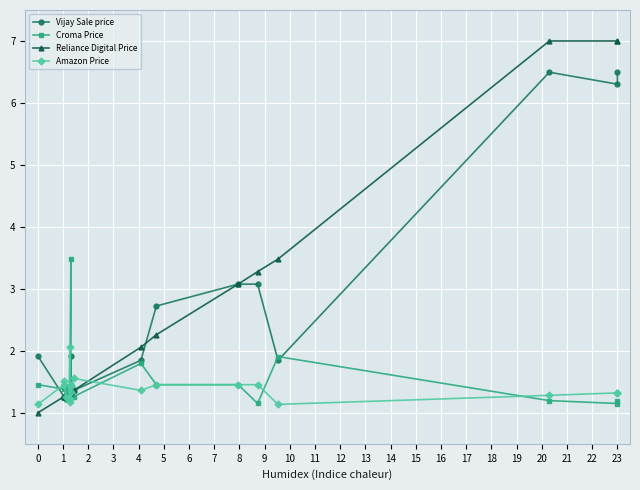

Rank the series by their maximum value, from highest to lowest.

Reliance Digital Price, Vijay Sale price, Croma Price, Amazon Price